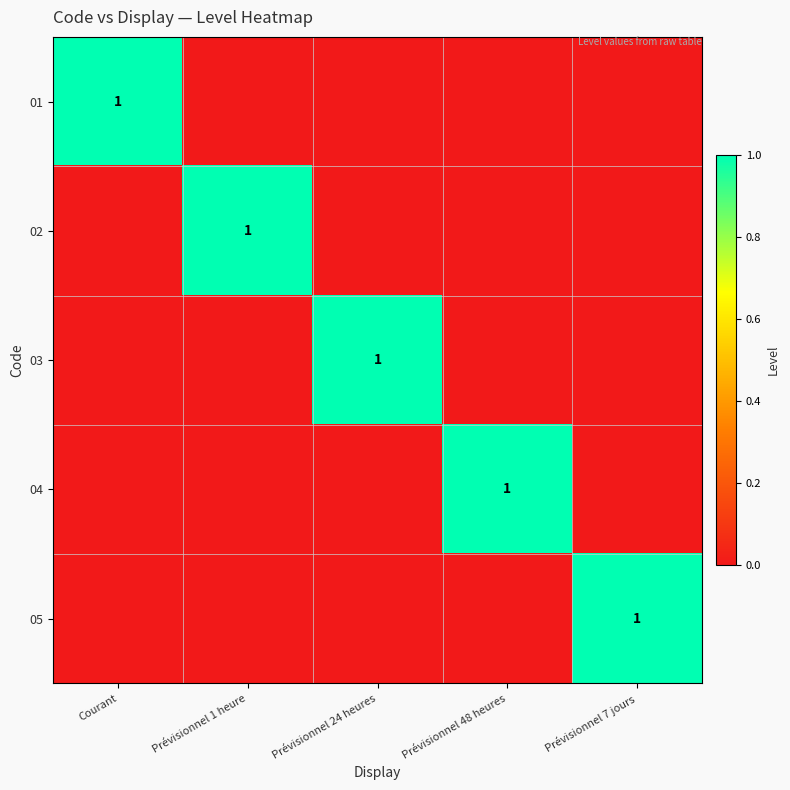

The value of 02 at Prévisionnel 1 heure is 2. True or false?

False